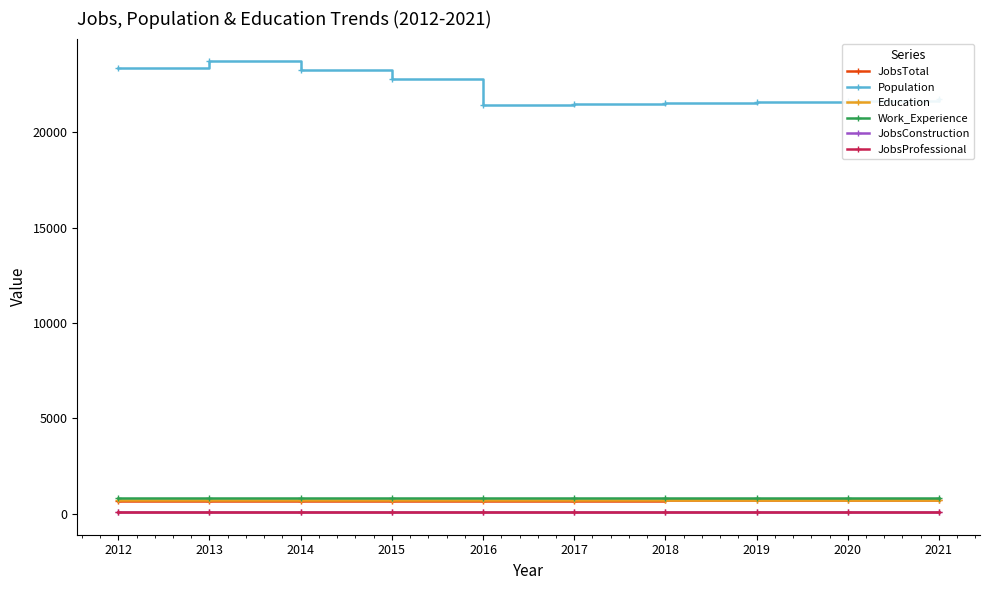

What is the lowest value of the JobsProfessional series?

86